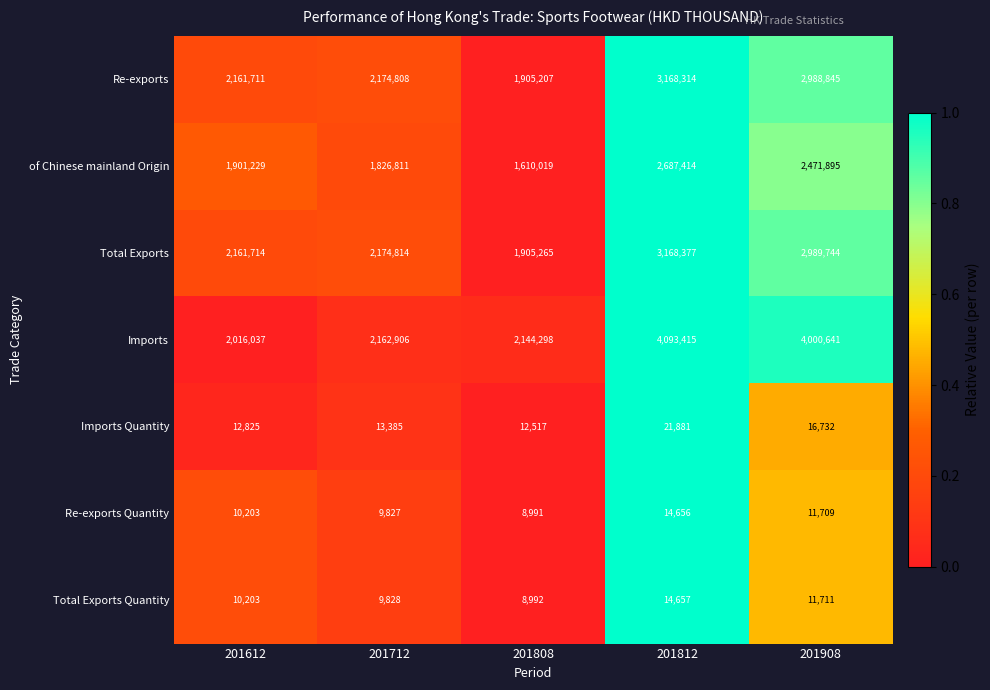

How many distinct data groups are displayed?

7